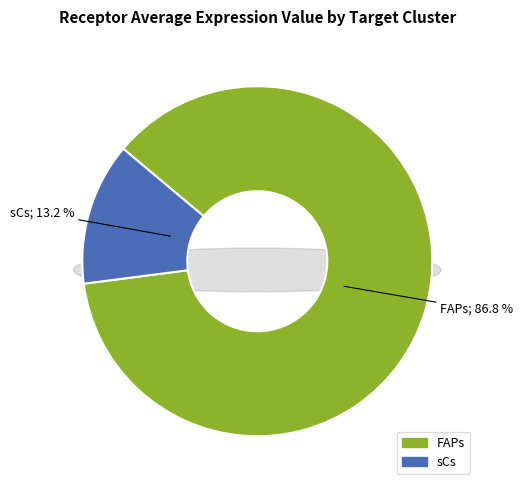

Which category has the smallest portion of the pie?

sCs